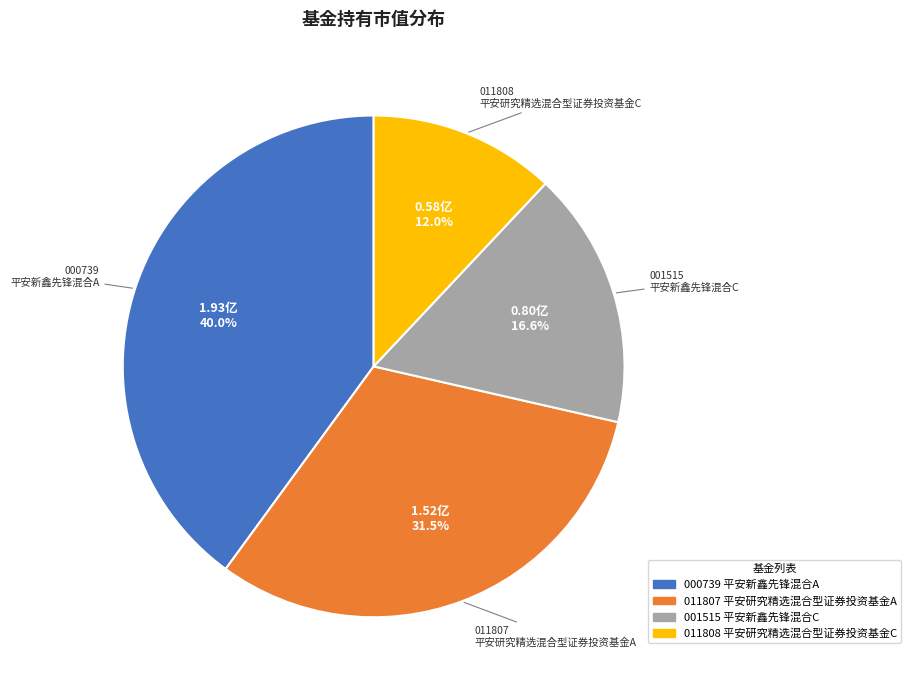

Does any single category account for the majority?

No